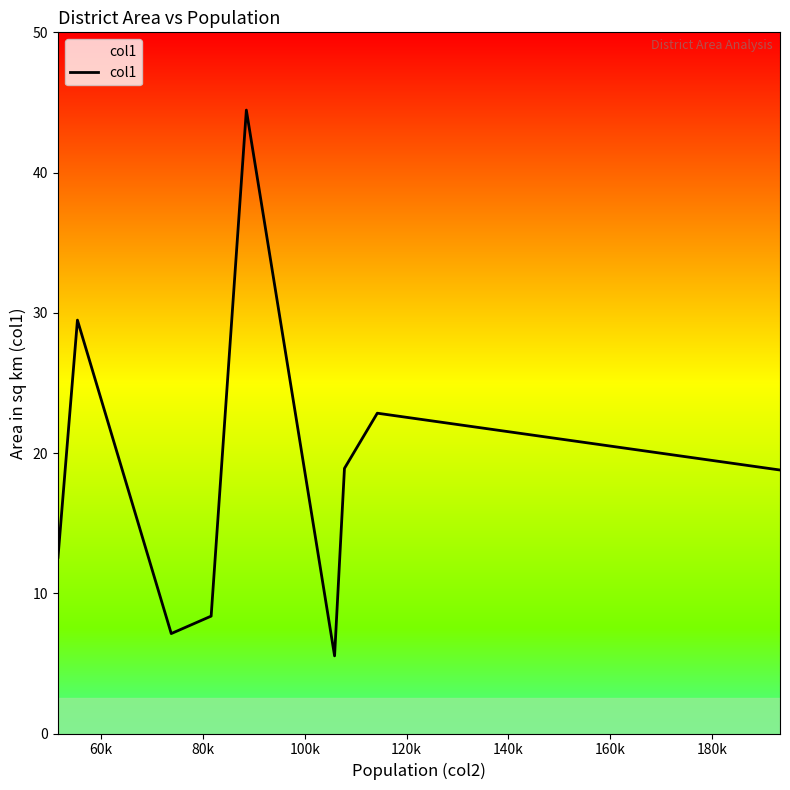

What is the smallest value displayed?

5.5